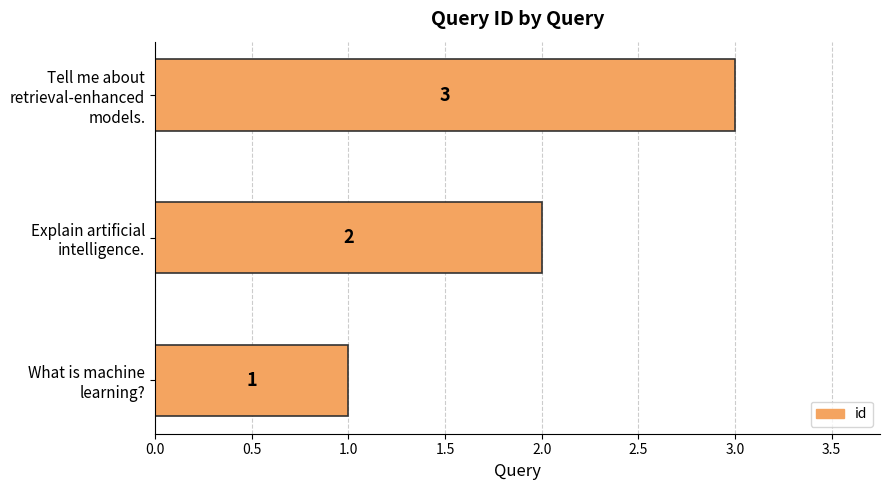

How many values are between 1 and 3?

3